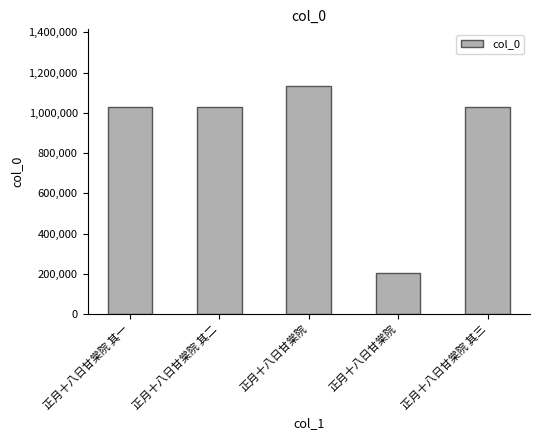

Read the value at 正月十八日甘棠院, to the nearest 100.

1131900